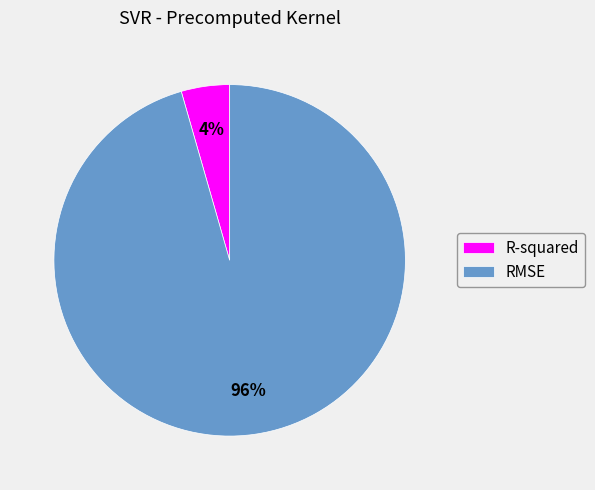

What is the largest slice in the pie chart?

RMSE